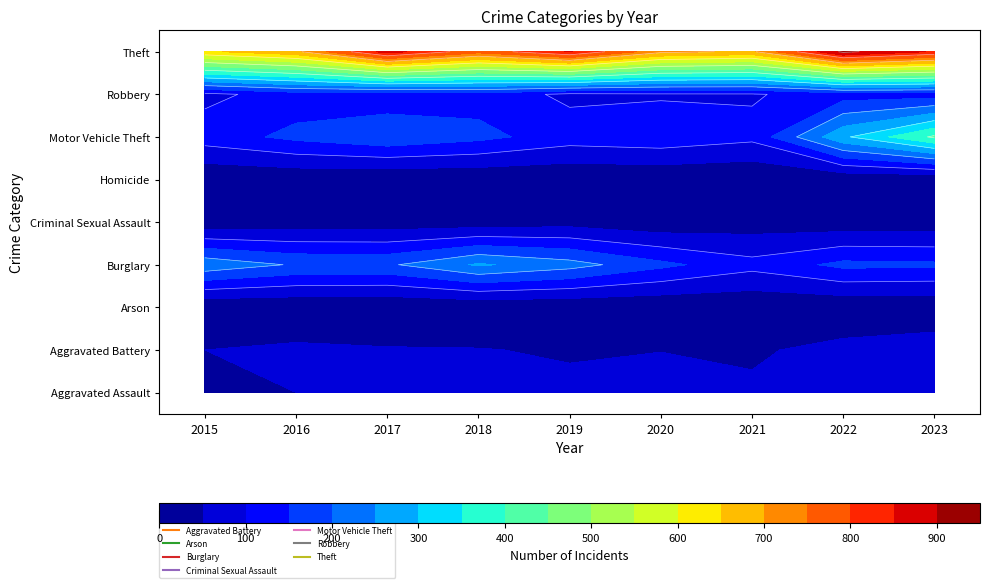

What is the difference between the second highest and second lowest values in the Theft series?

184